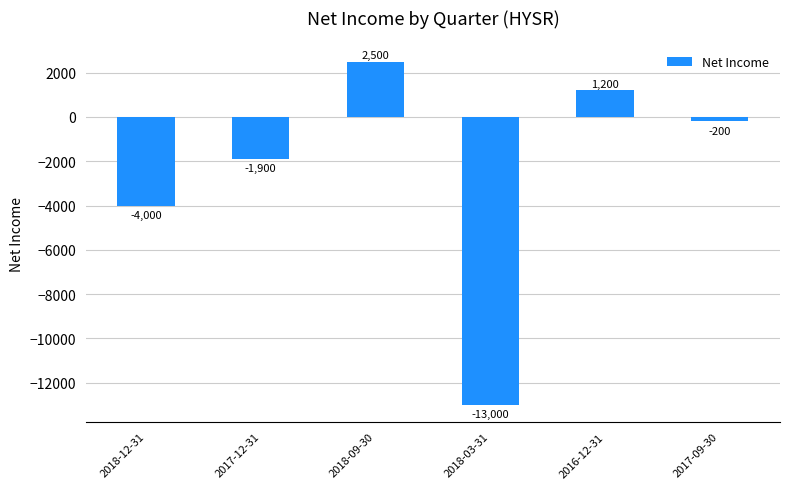

The chart shows a value of -1900 at 2017-12-31. True or false?

True